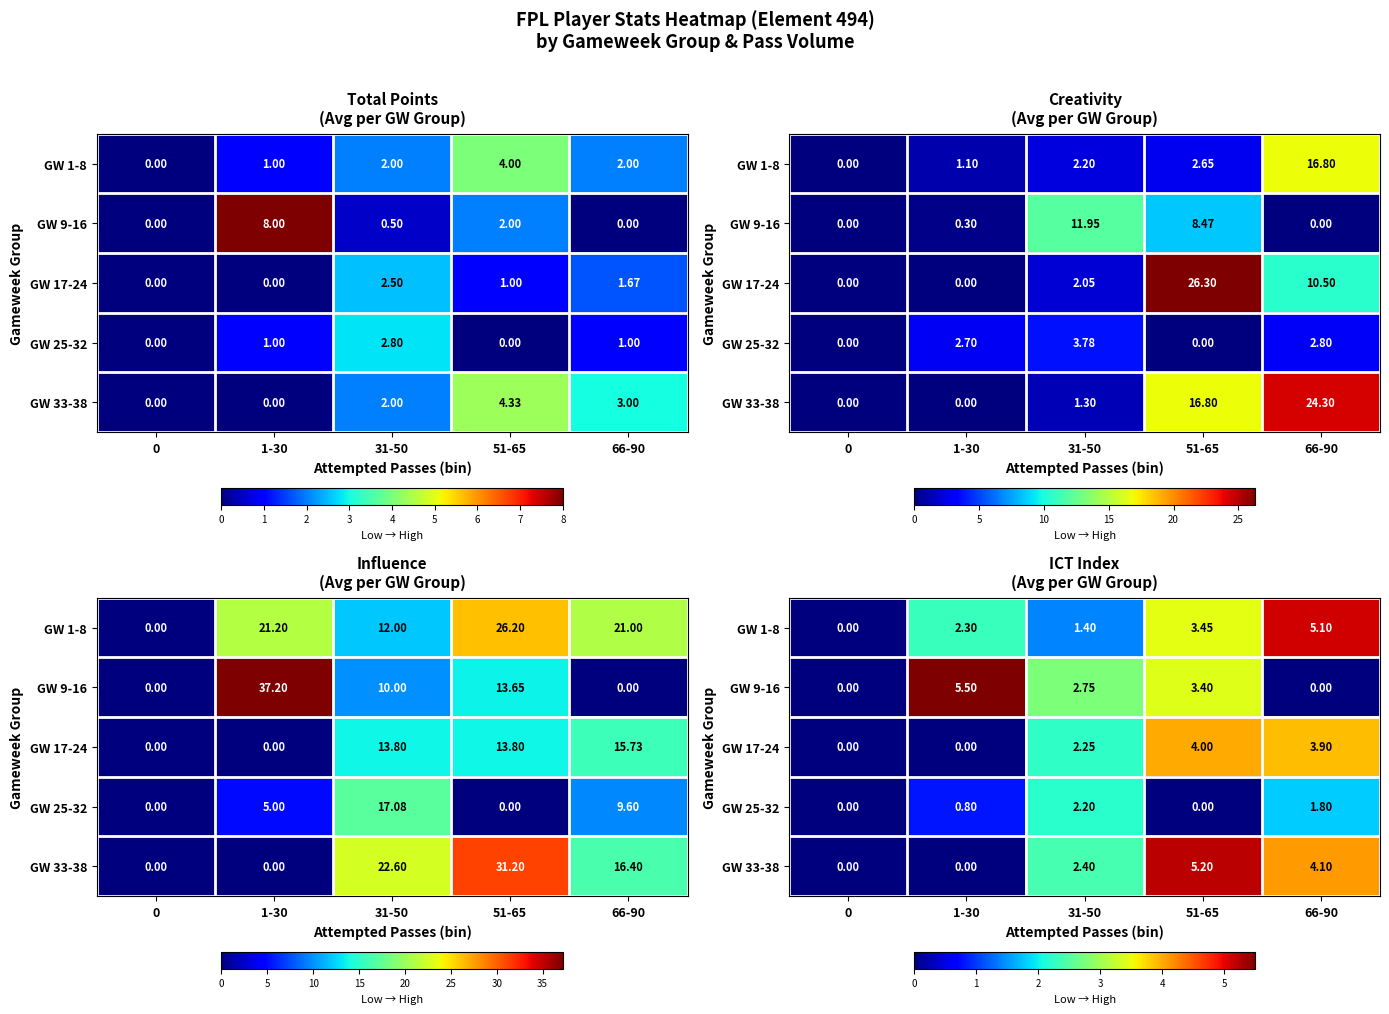

At which category is the sum across all series the highest?

51-65